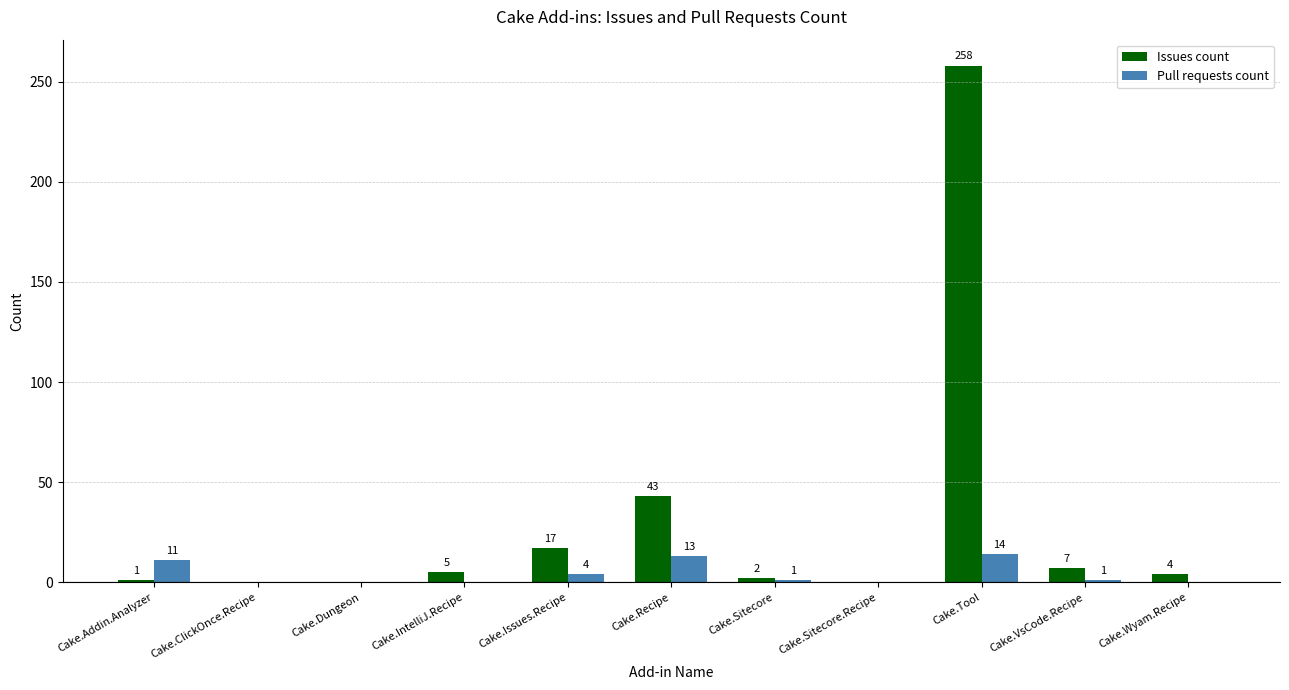

Reading left to right, list all the values displayed in this chart.

Issues count: 1	0	0	5	17	43	2	0	258	7	4
Pull requests count: 11	0	0	0	4	13	1	0	14	1	0